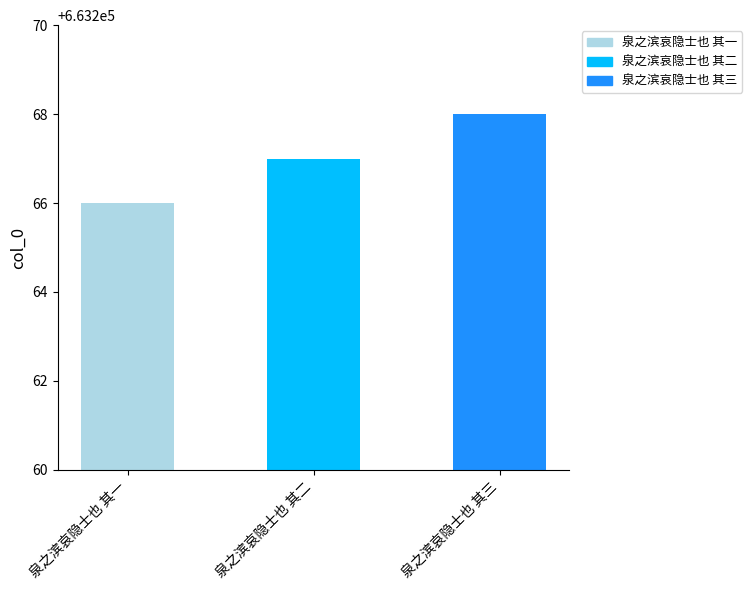

Reading right to left, transcribe all the data shown in this chart.

663268	663267	663266